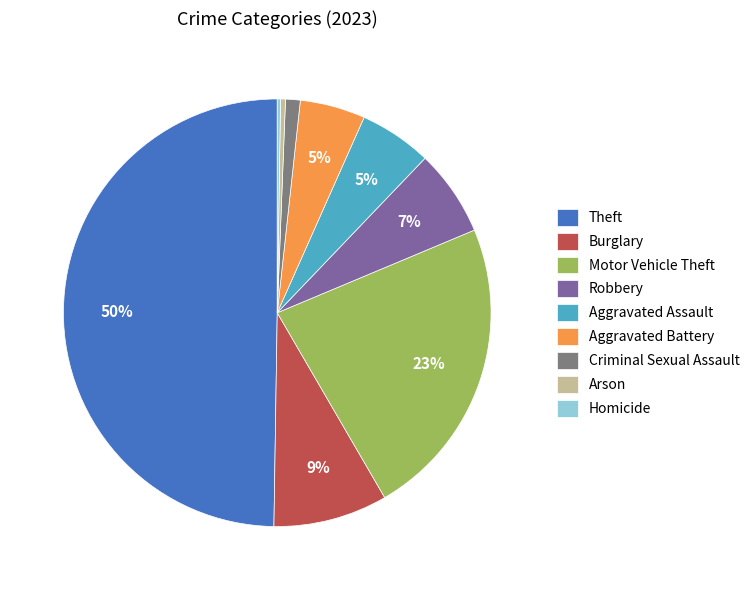

To the nearest percent, what is the difference between the largest and smallest slice percentages?

50%